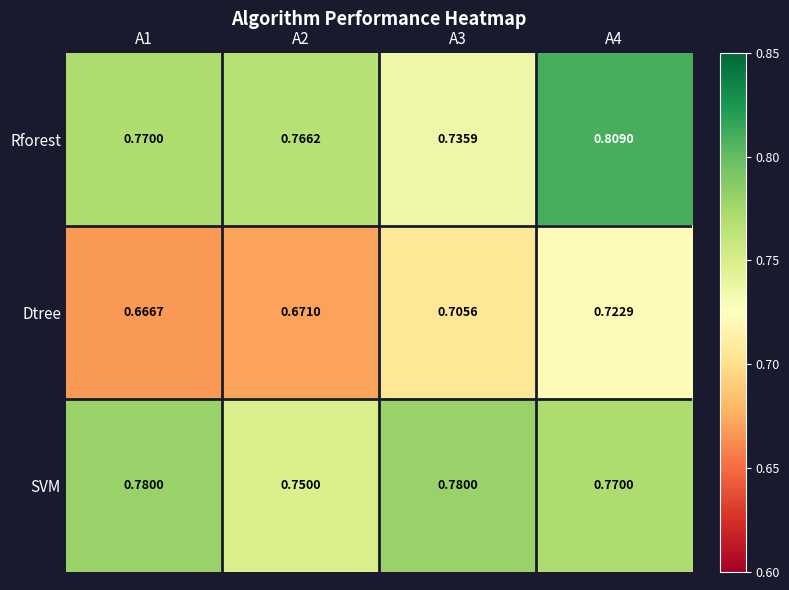

Which series has the largest total across all categories?

Rforest